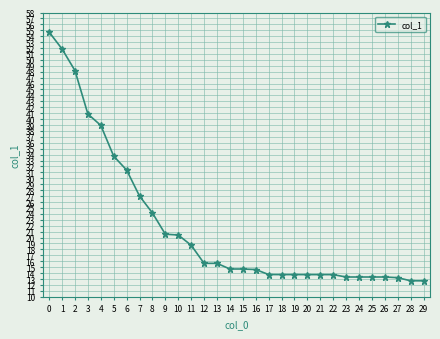

What is the ratio of the value at 14 to the value at 16?

1.0